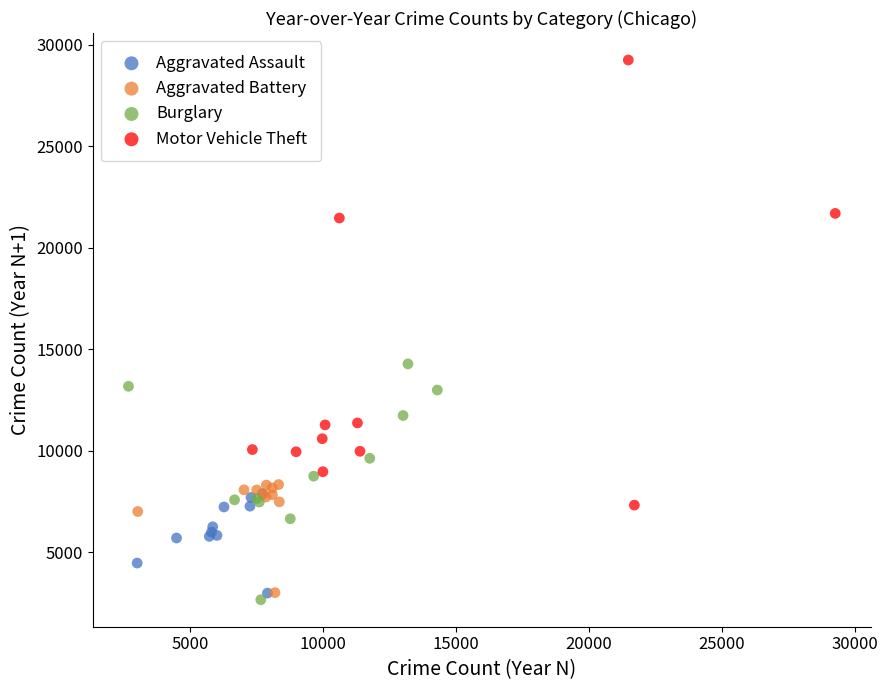

Which series reaches the maximum Y coordinate?

Motor Vehicle Theft